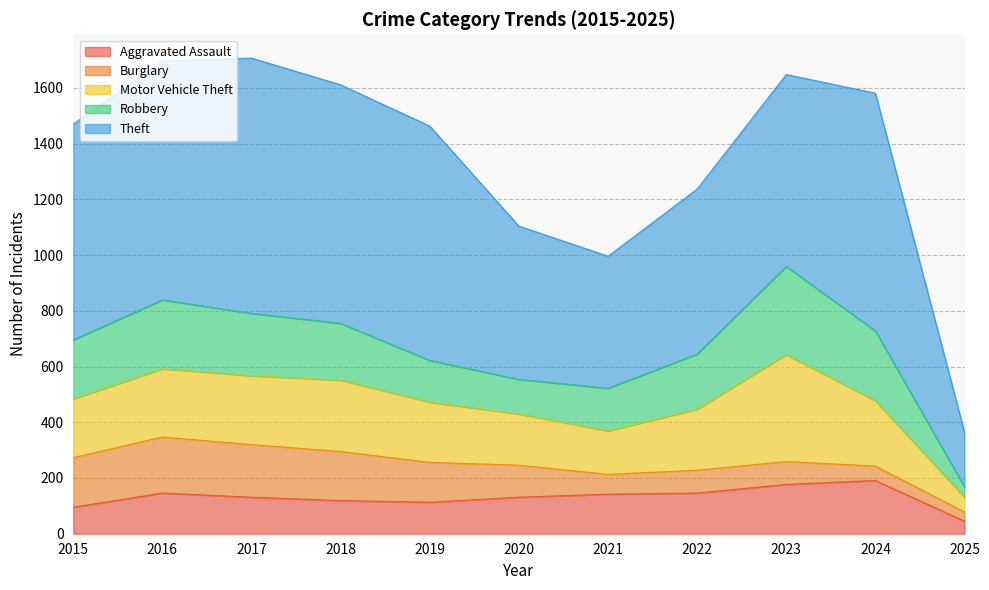

Is the value of Aggravated Assault at 2024 greater than the value of Motor Vehicle Theft at 2016?

No